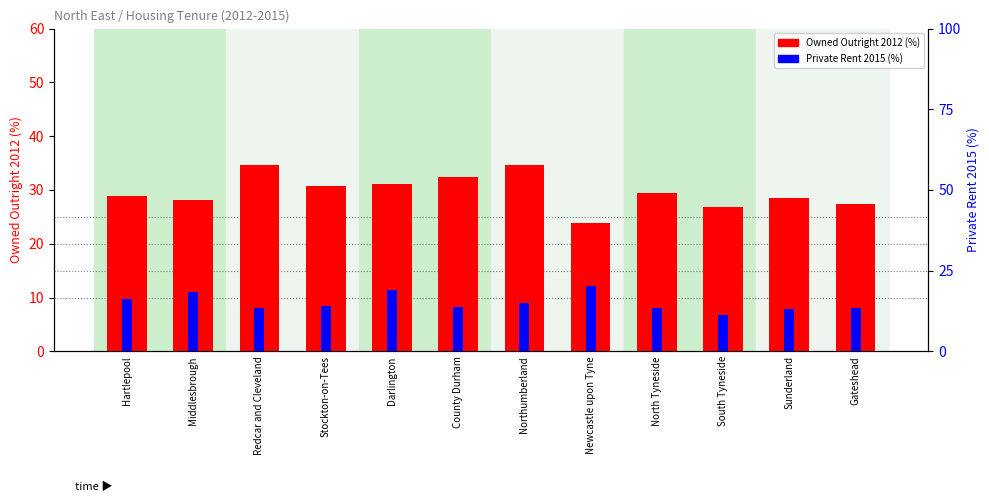

What is the highest value of the Owned Outright 2012 (%) series?

34.7